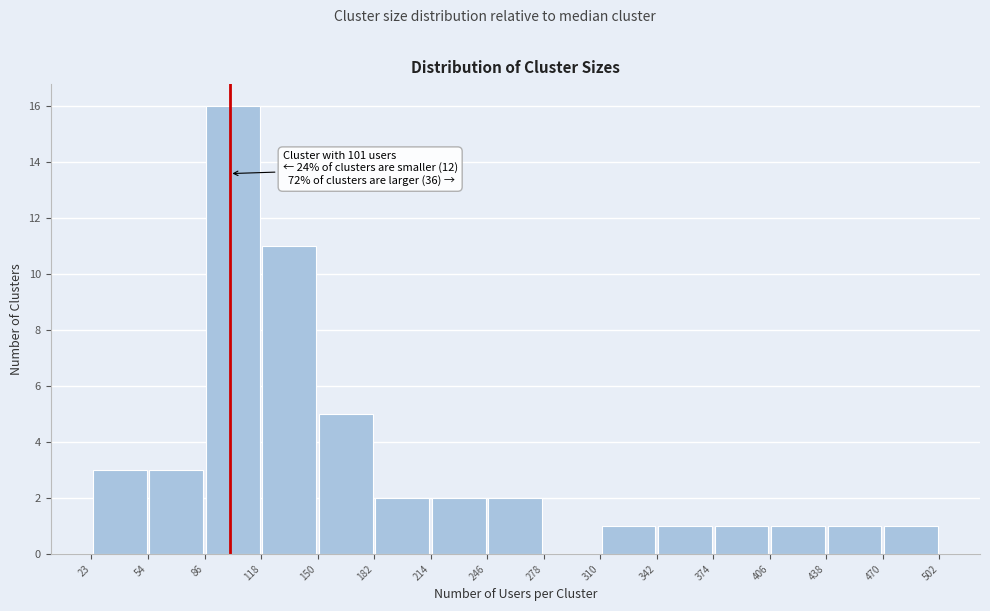

Which range on the x-axis has the tallest bar?

86 to 118